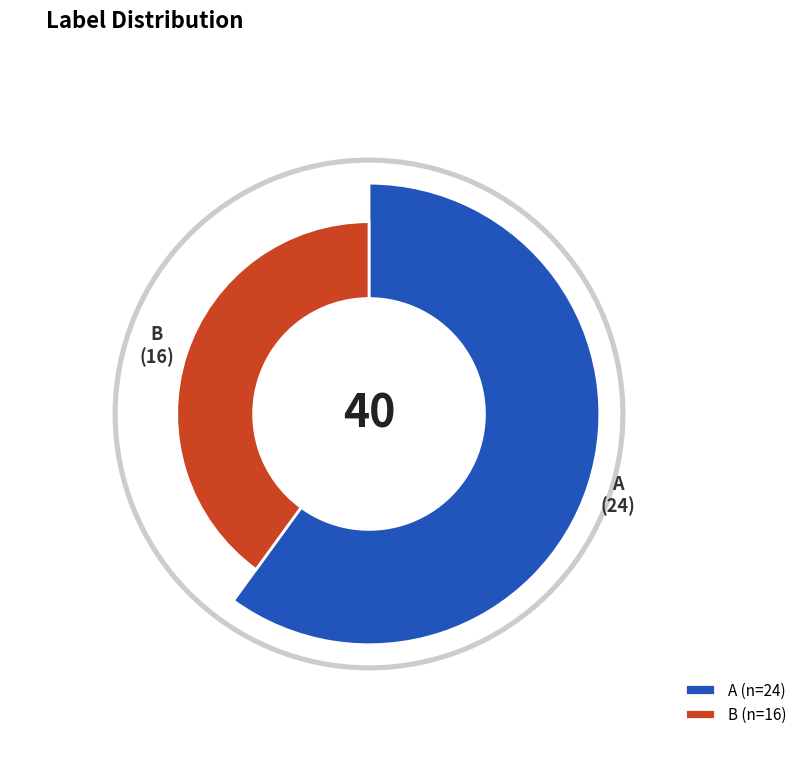

To the nearest percent, what is the combined percentage of B and A?

100%